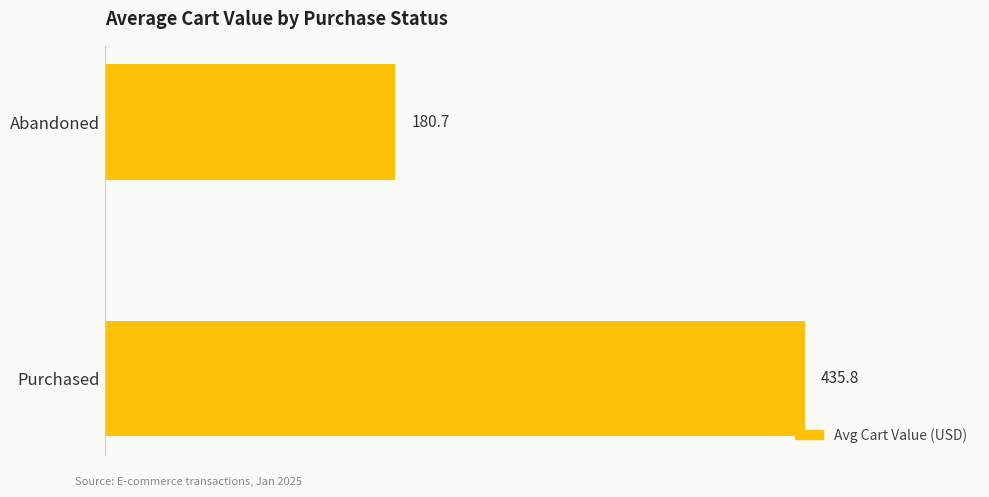

Reading bottom to top, what are all the values shown in this chart?

435.8	180.7